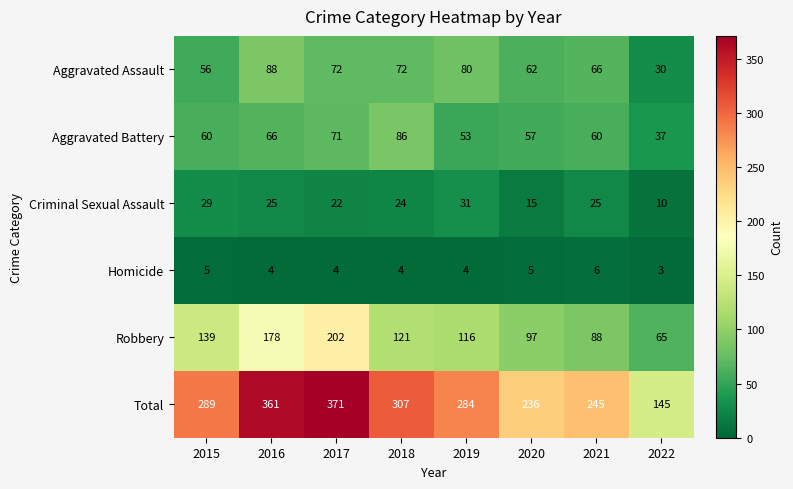

List the labels in order of Robbery value, smallest first.

2022, 2021, 2020, 2019, 2018, 2015, 2016, 2017